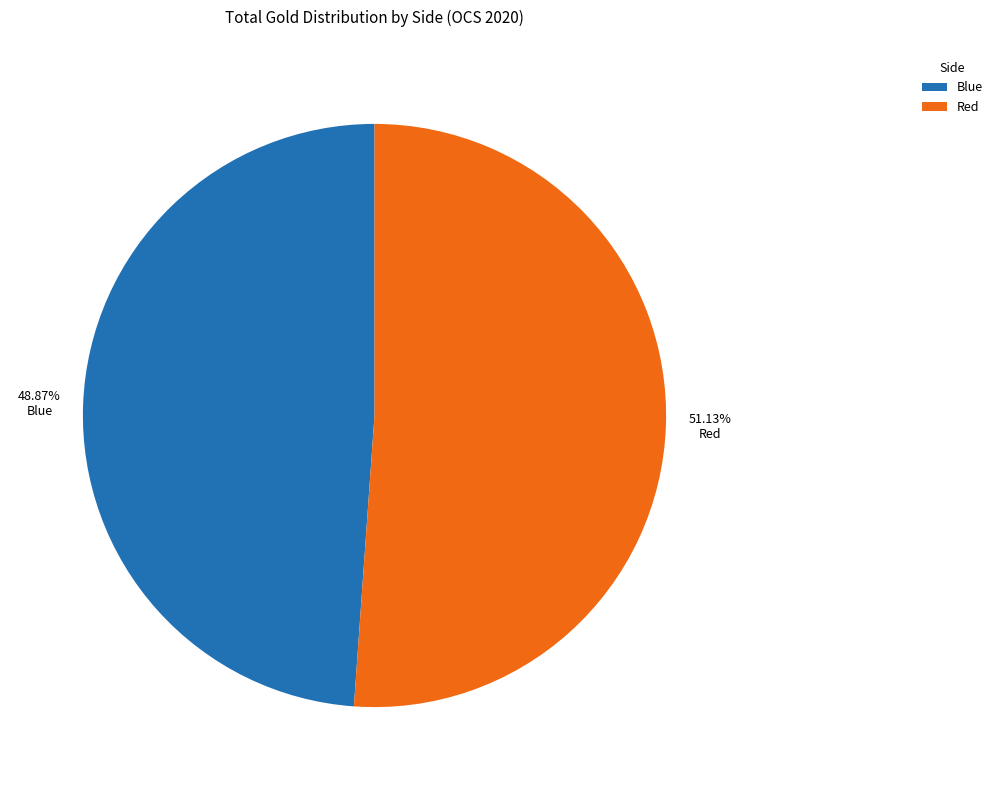

Is there any slice that represents more than half of the pie?

Yes